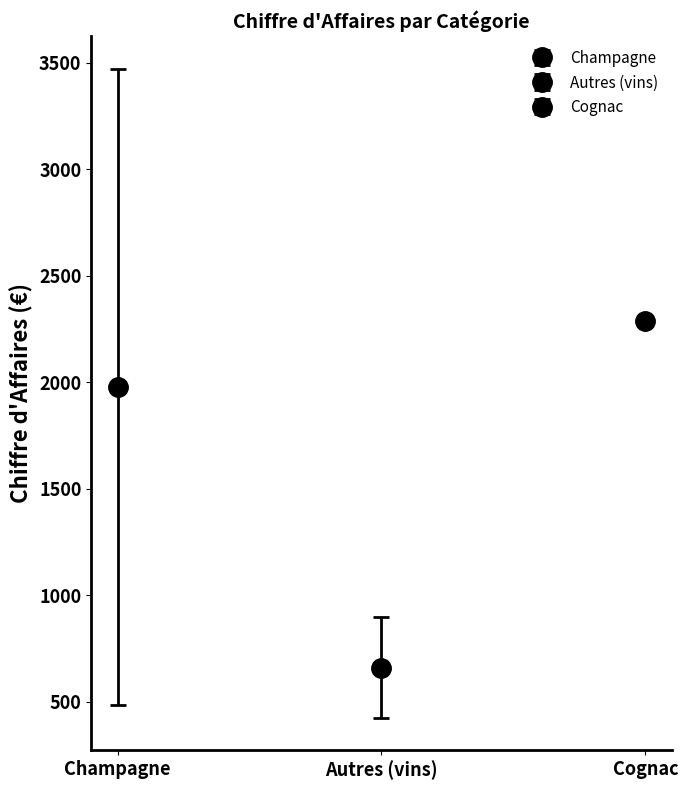

Does the chart contain any negative values?

No